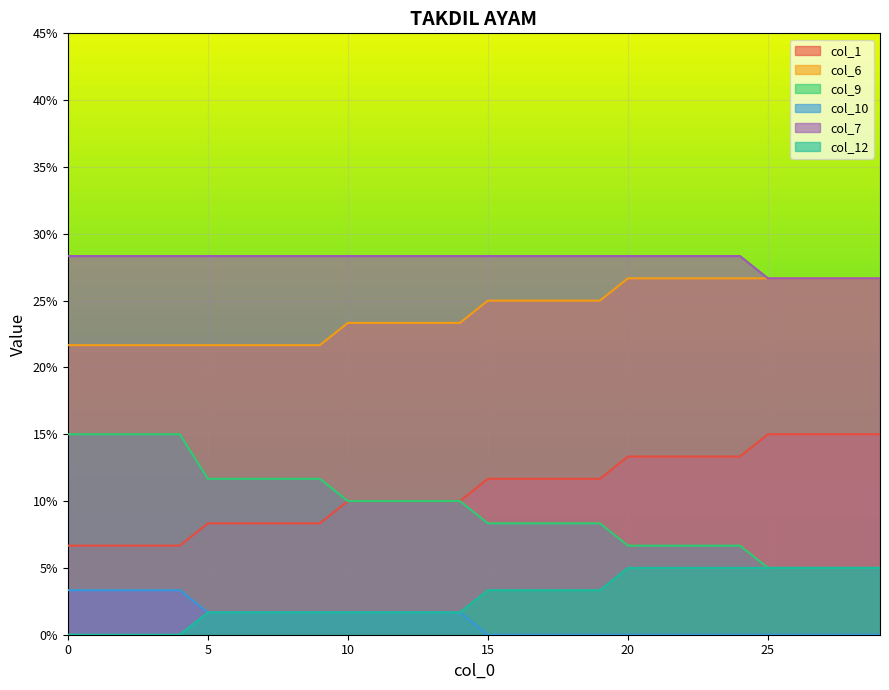

What is the sum of all col_1 values?

3.2